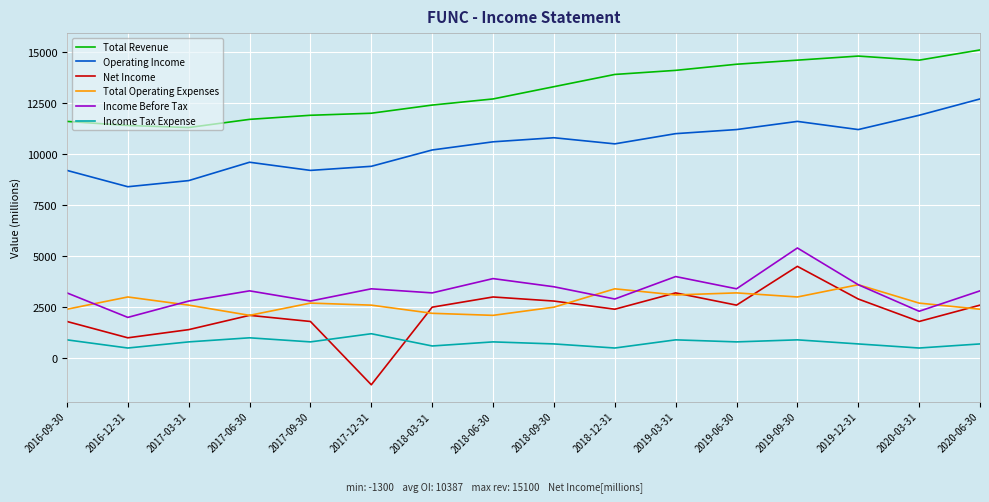

What is the maximum value shown in the chart?

15100